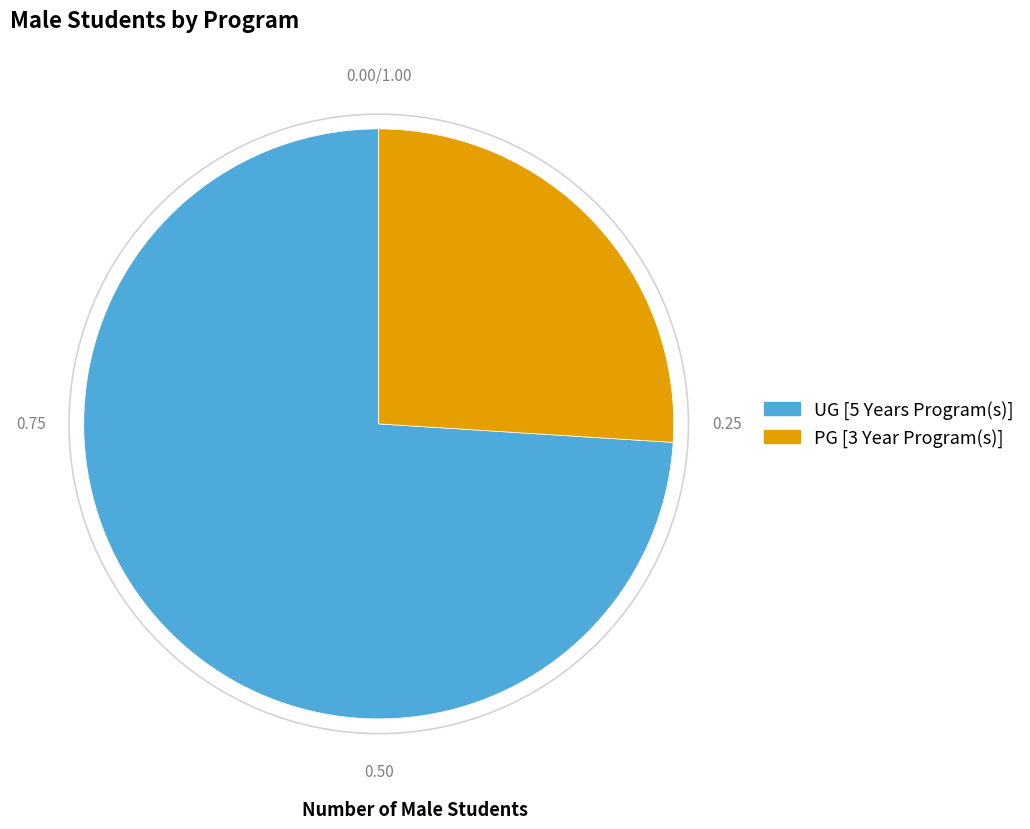

Which has a higher value, PG [3 Year Program(s)] or UG [5 Years Program(s)]?

UG [5 Years Program(s)]